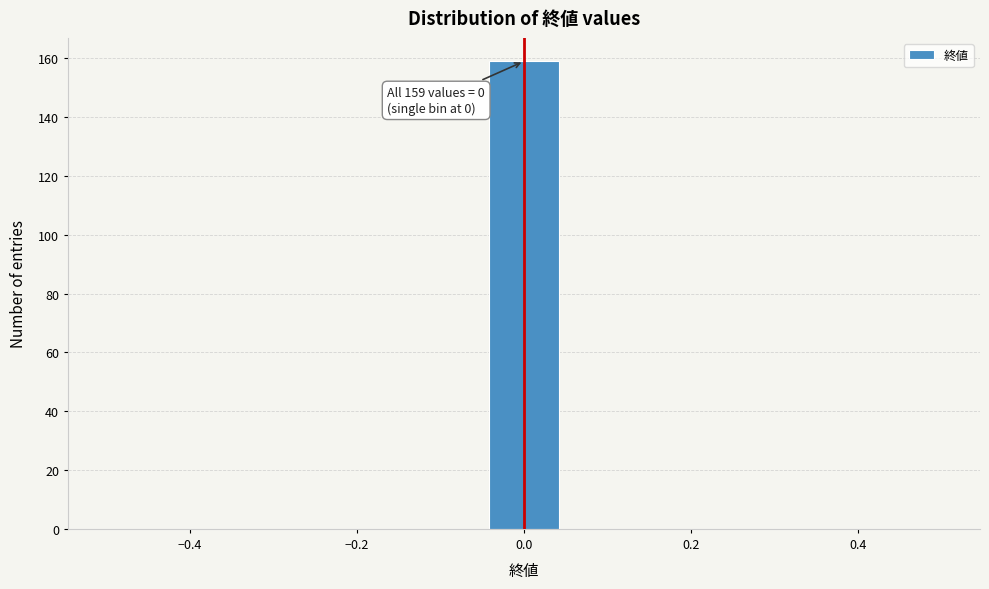

Over which range of the x-axis is the bar tallest?

-0.04 to 0.04